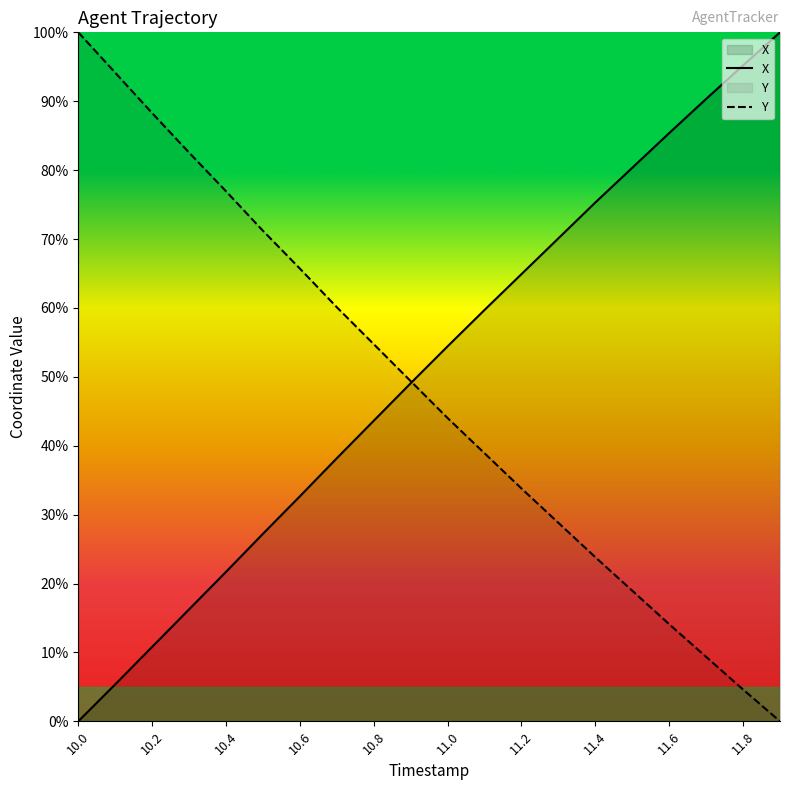

How many data points in Y are less than 49?

10